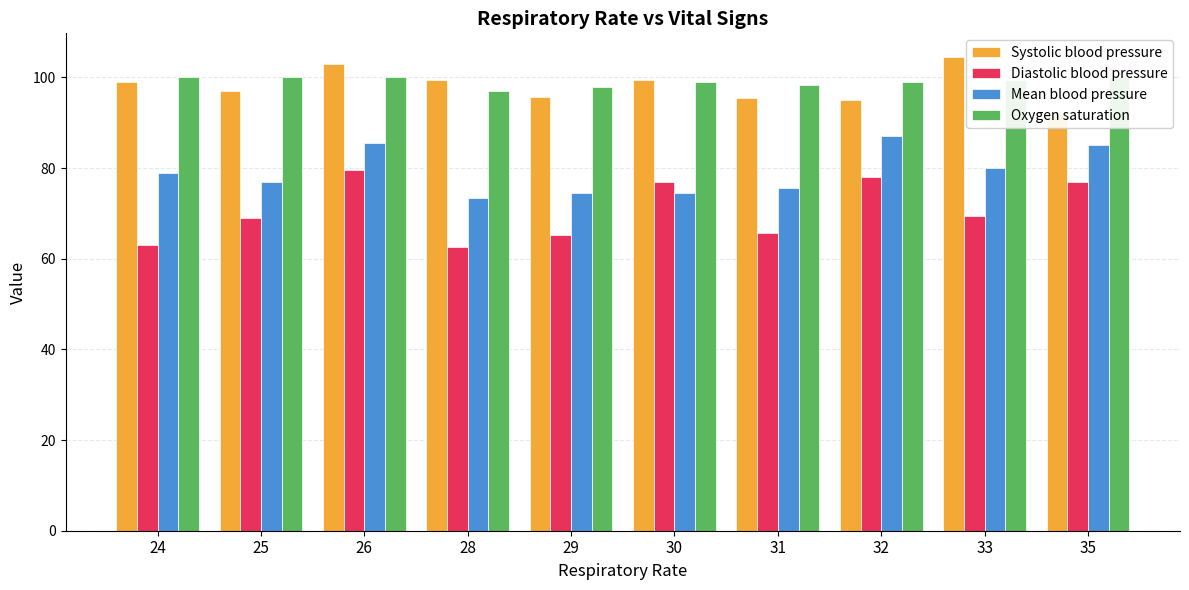

Reading left to right, transcribe all the data shown in this chart.

Systolic blood pressure: 24=99.0	25=97.0	26=103.0	28=99.5	29=95.6	30=99.5	31=95.4	32=95.0	33=104.5	35=92.0
Diastolic blood pressure: 24=63.0	25=69.0	26=79.5	28=62.5	29=65.2	30=77.0	31=65.6	32=78.0	33=69.5	35=77.0
Mean blood pressure: 24=79.0	25=77.0	26=85.5	28=73.5	29=74.4	30=74.5	31=75.6	32=87.0	33=80.0	35=85.0
Oxygen saturation: 24=100.0	25=100.0	26=100.0	28=97.0	29=97.8	30=99.0	31=98.4	32=99.0	33=99.5	35=100.0